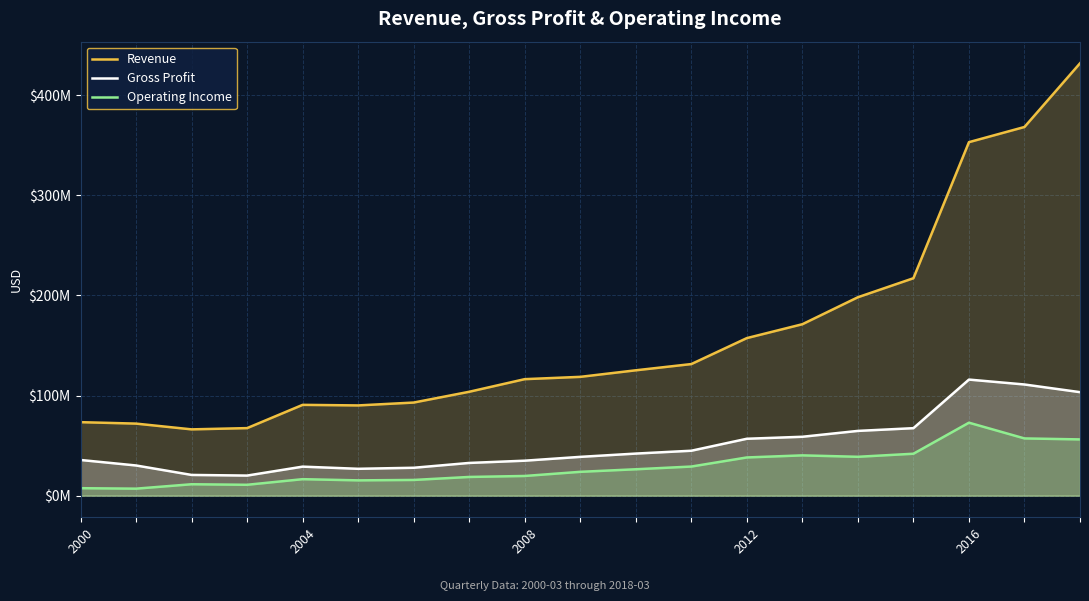

What position from the right is 6?

13